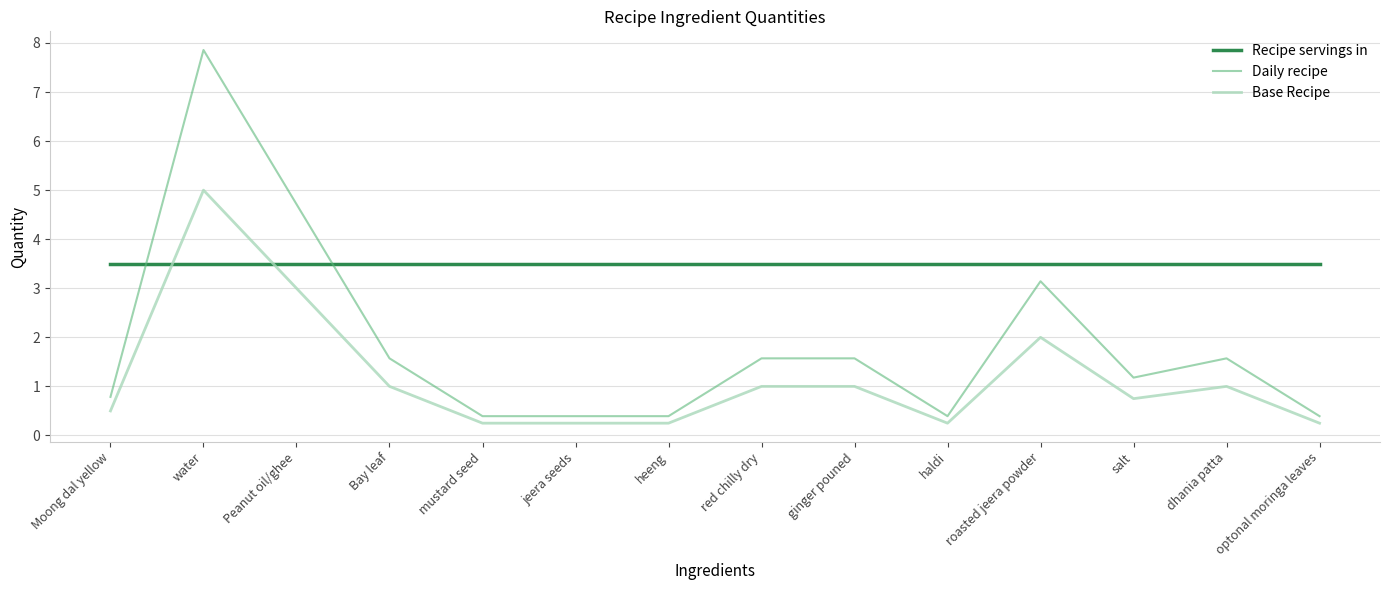

What are all the series names shown in the legend?

Recipe servings in, Daily recipe, Base Recipe